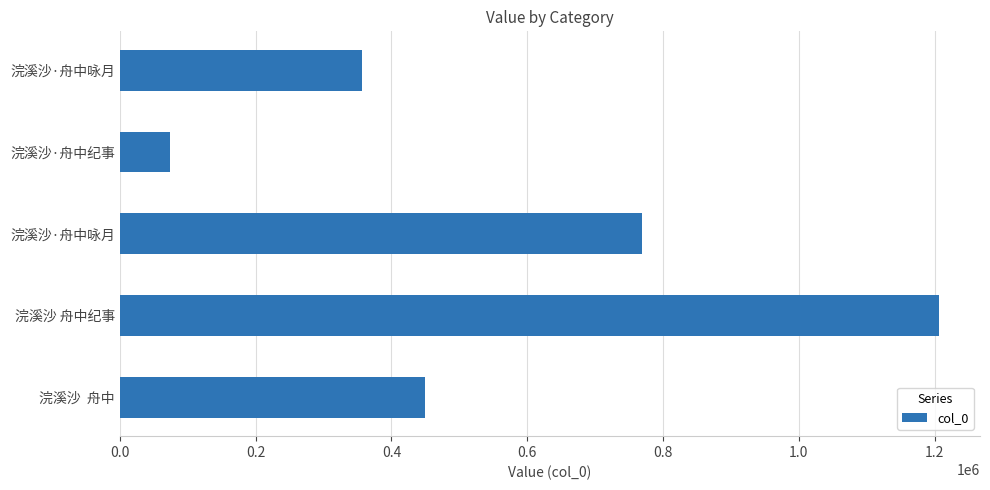

How many distinct data groups are displayed?

1